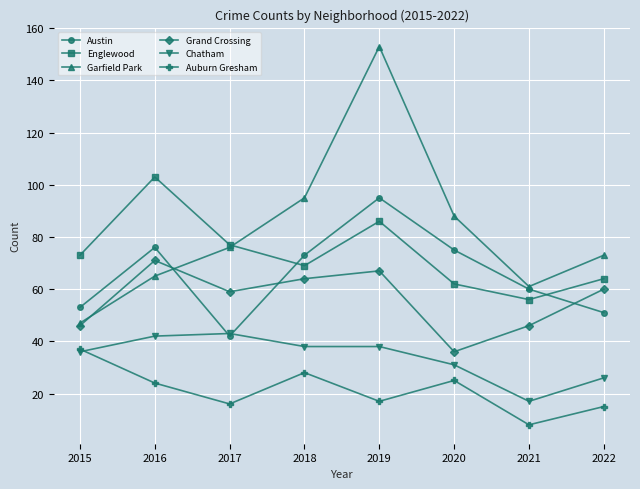

How many interior local peaks does the Austin series have?

2